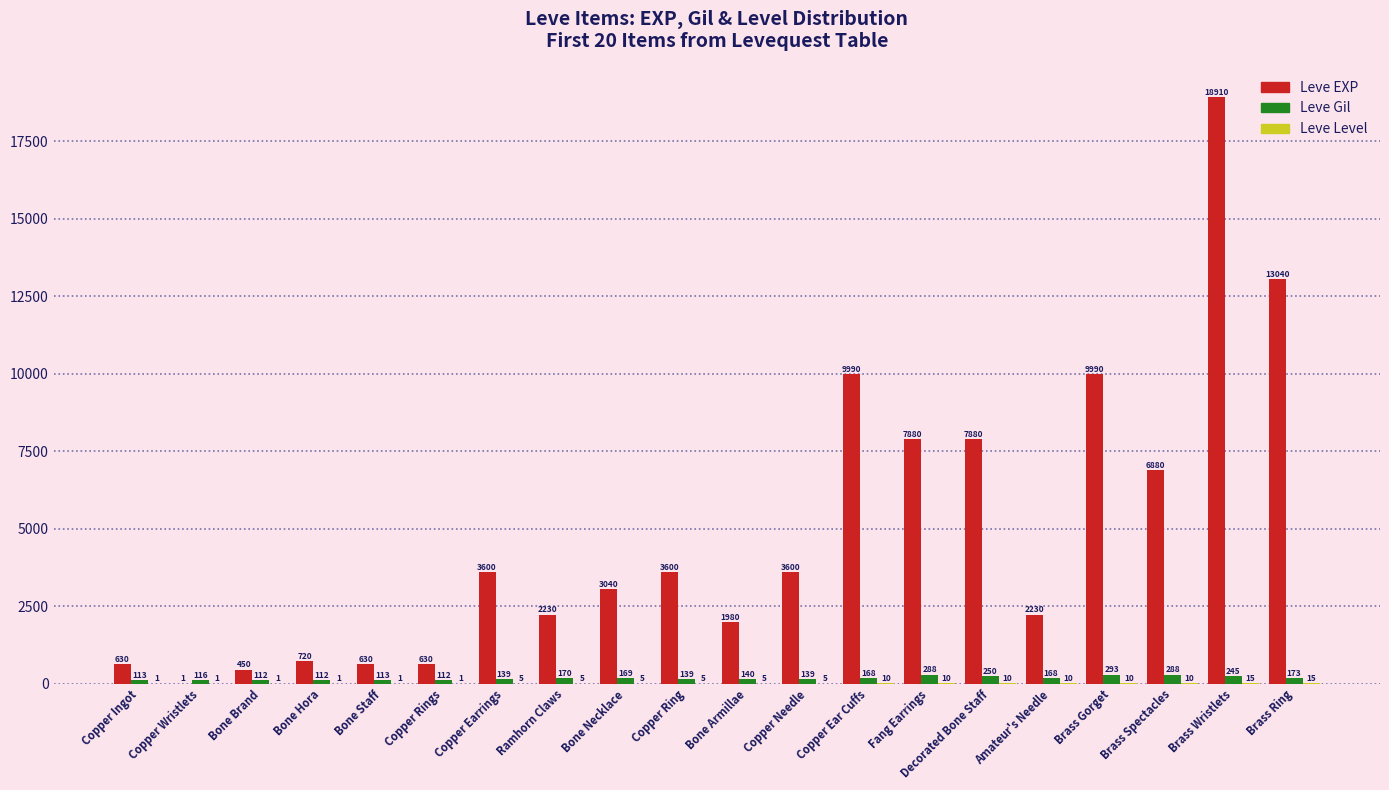

Which series changed the most between Bone Hora and Brass Spectacles?

Leve EXP